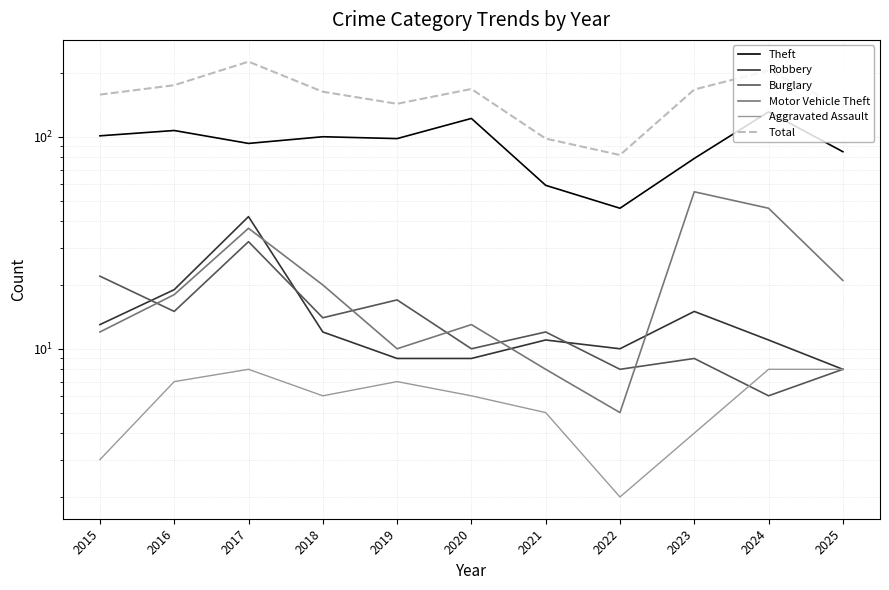

Is this an area chart (filled region under the line)?

No